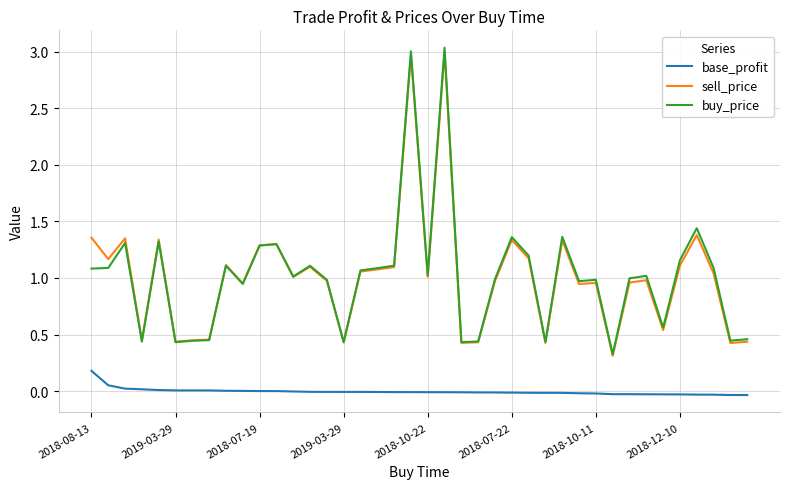

True or false: buy_price and base_profit intersect in this chart.

False